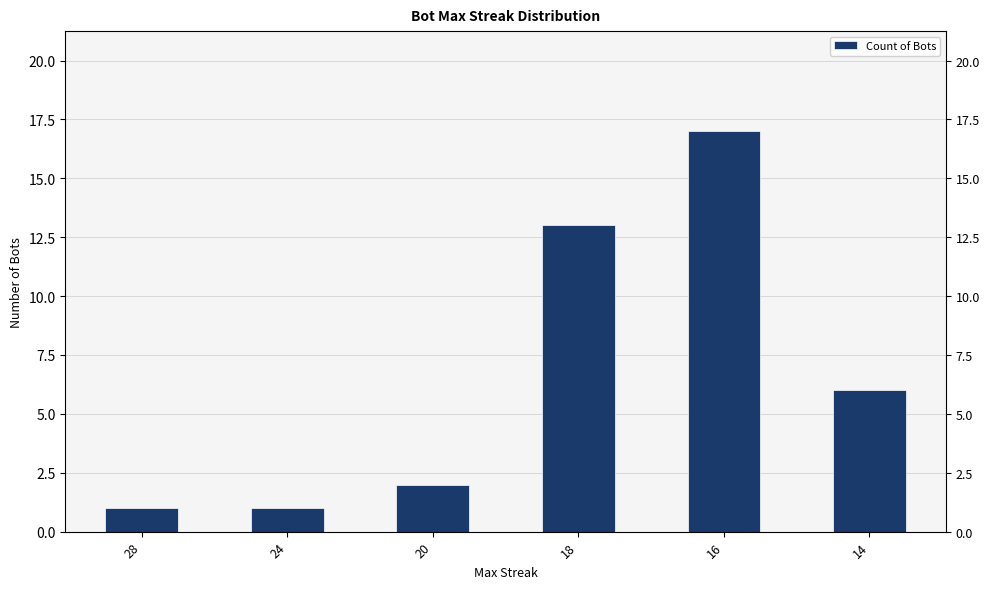

Reading right to left, transcribe all the data shown in this chart.

14=6	16=17	18=13	20=2	24=1	28=1